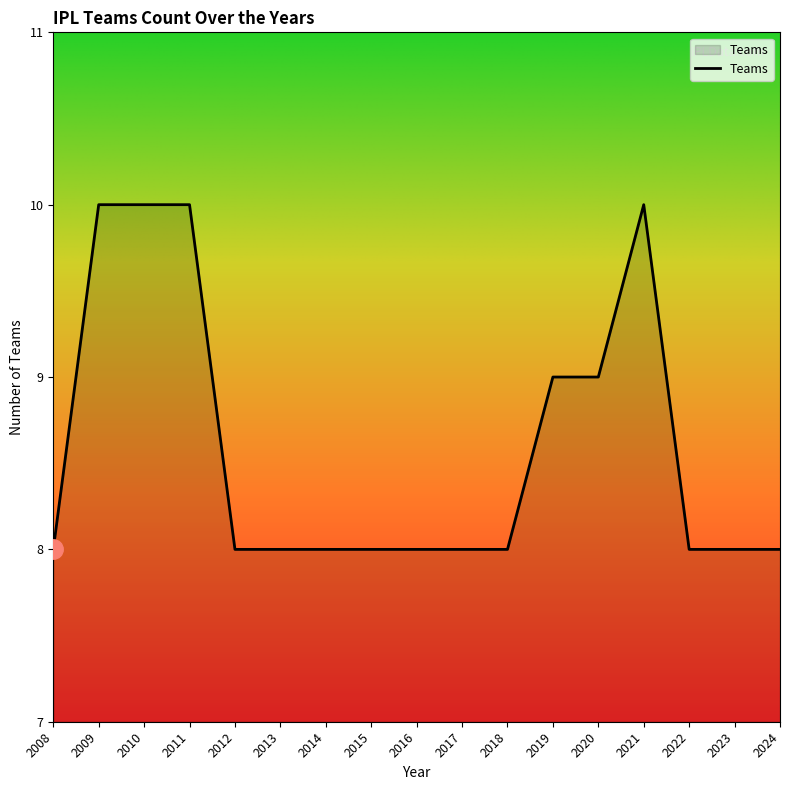

The value at 2023 is 14. True or false?

False